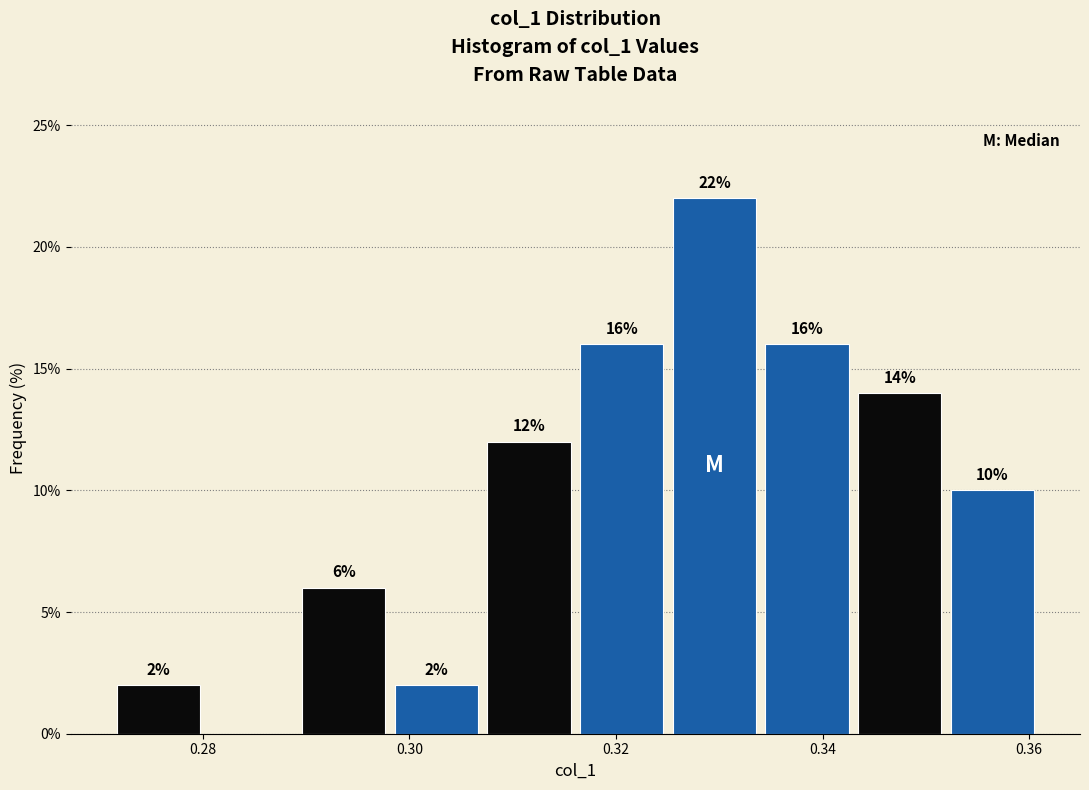

Over which range of the x-axis is the bar tallest?

0.326 to 0.334